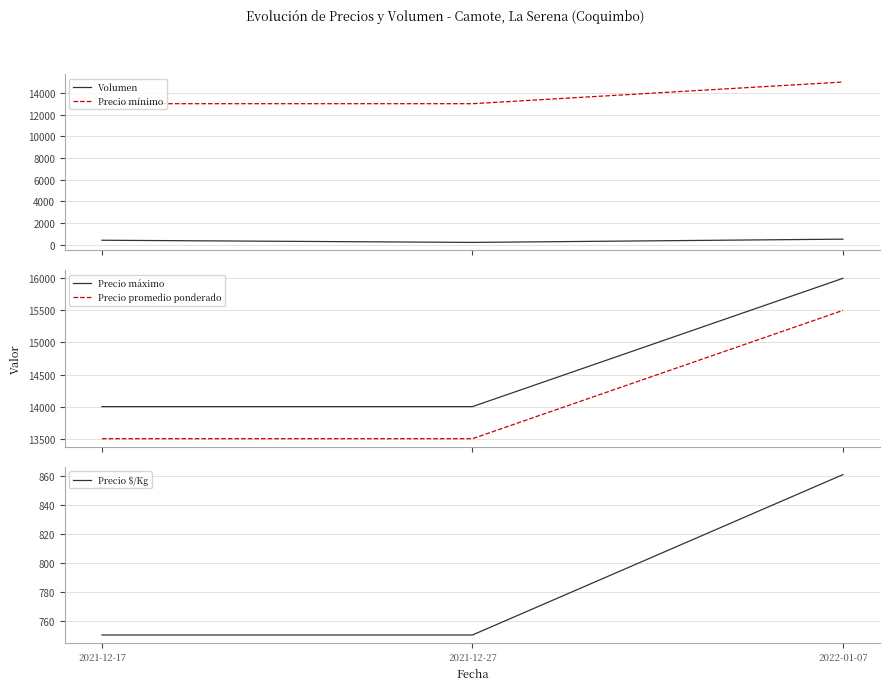

Count the number of categories in the chart.

3